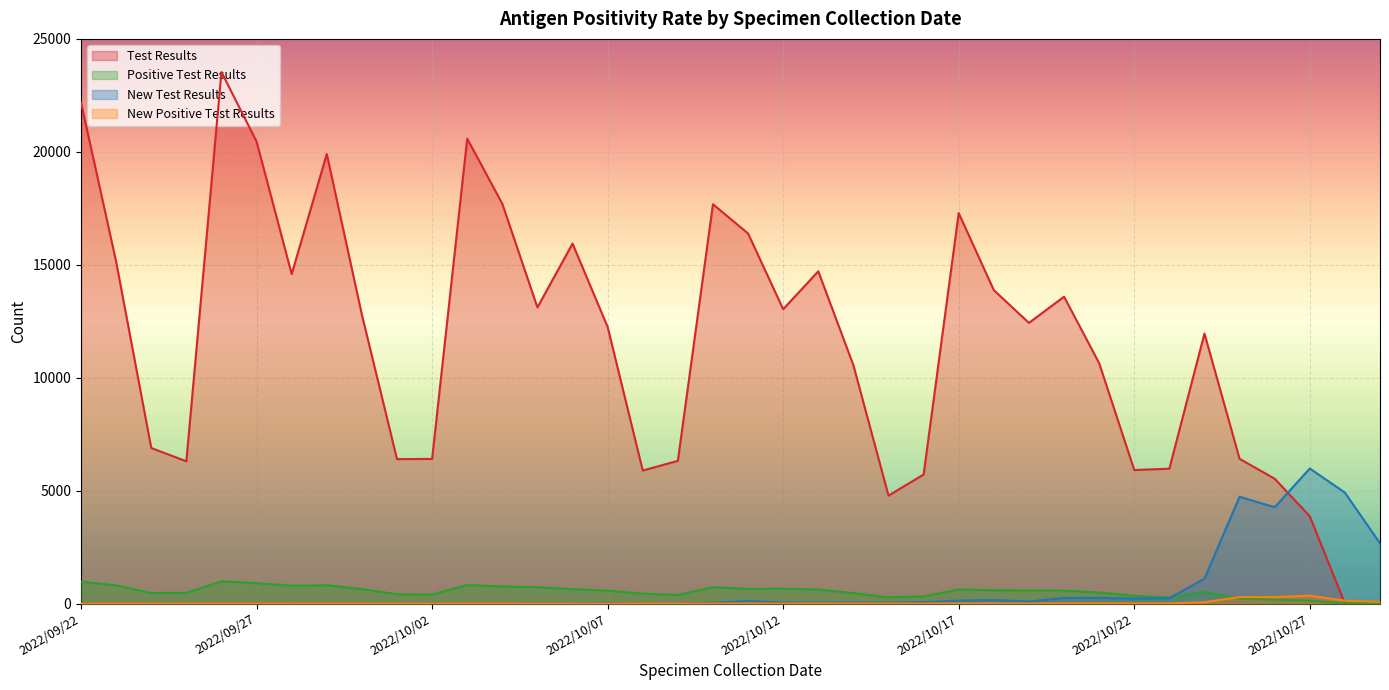

Reading left to right, transcribe all the data shown in this chart.

Test Results: 22178	15135	6890	6299	23532	20455	14587	19903	12787	6396	6404	20585	17699	13113	15938	12246	5891	6320	17680	16386	13033	14711	10552	4781	5716	17287	13876	12428	13587	10645	5914	5972	11955	6409	5529	3866	0	0
Positive Test Results: 968	809	466	473	984	908	790	812	642	413	398	824	756	727	635	574	438	384	725	650	661	619	463	279	319	625	590	578	569	488	344	274	519	221	177	130	0	0
New Test Results: 2	2	0	2	2	1	8	2	6	4	4	3	2	12	16	29	4	6	33	117	44	44	45	36	63	131	158	91	252	252	225	236	1105	4730	4266	5981	4913	2666
New Positive Test Results: 1	1	0	0	0	0	2	0	2	0	0	0	0	0	0	0	0	0	0	3	1	4	1	1	2	5	4	1	10	9	8	9	62	288	287	351	130	79